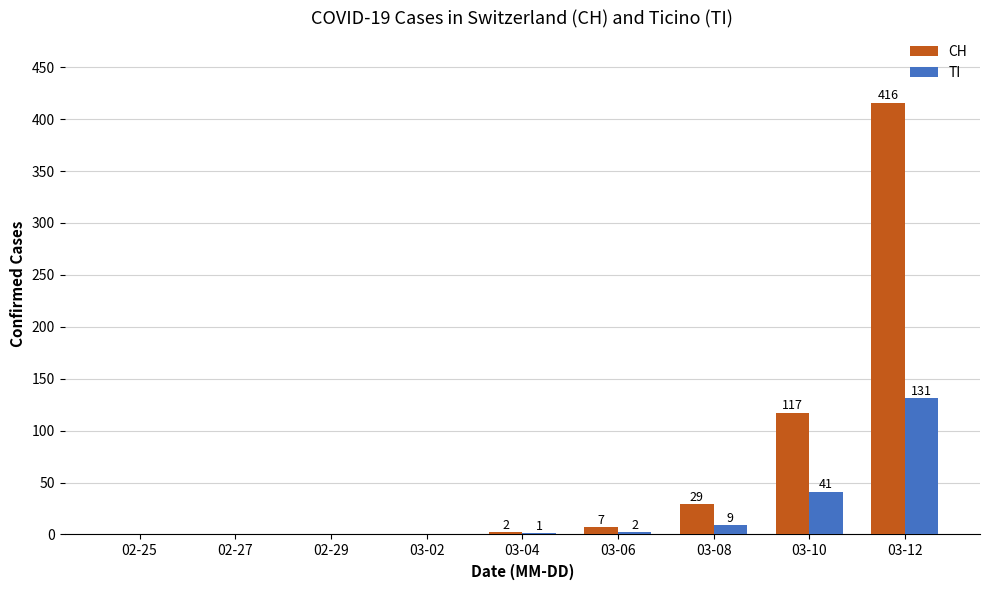

What is the highest value of the TI series?

131